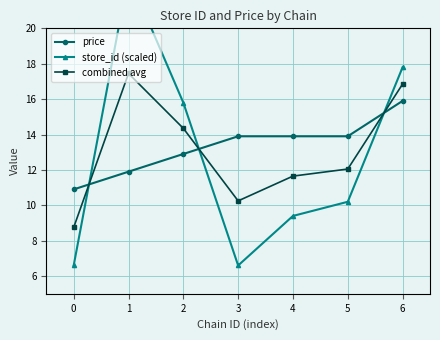

Read the combined avg value at 5.

12.1